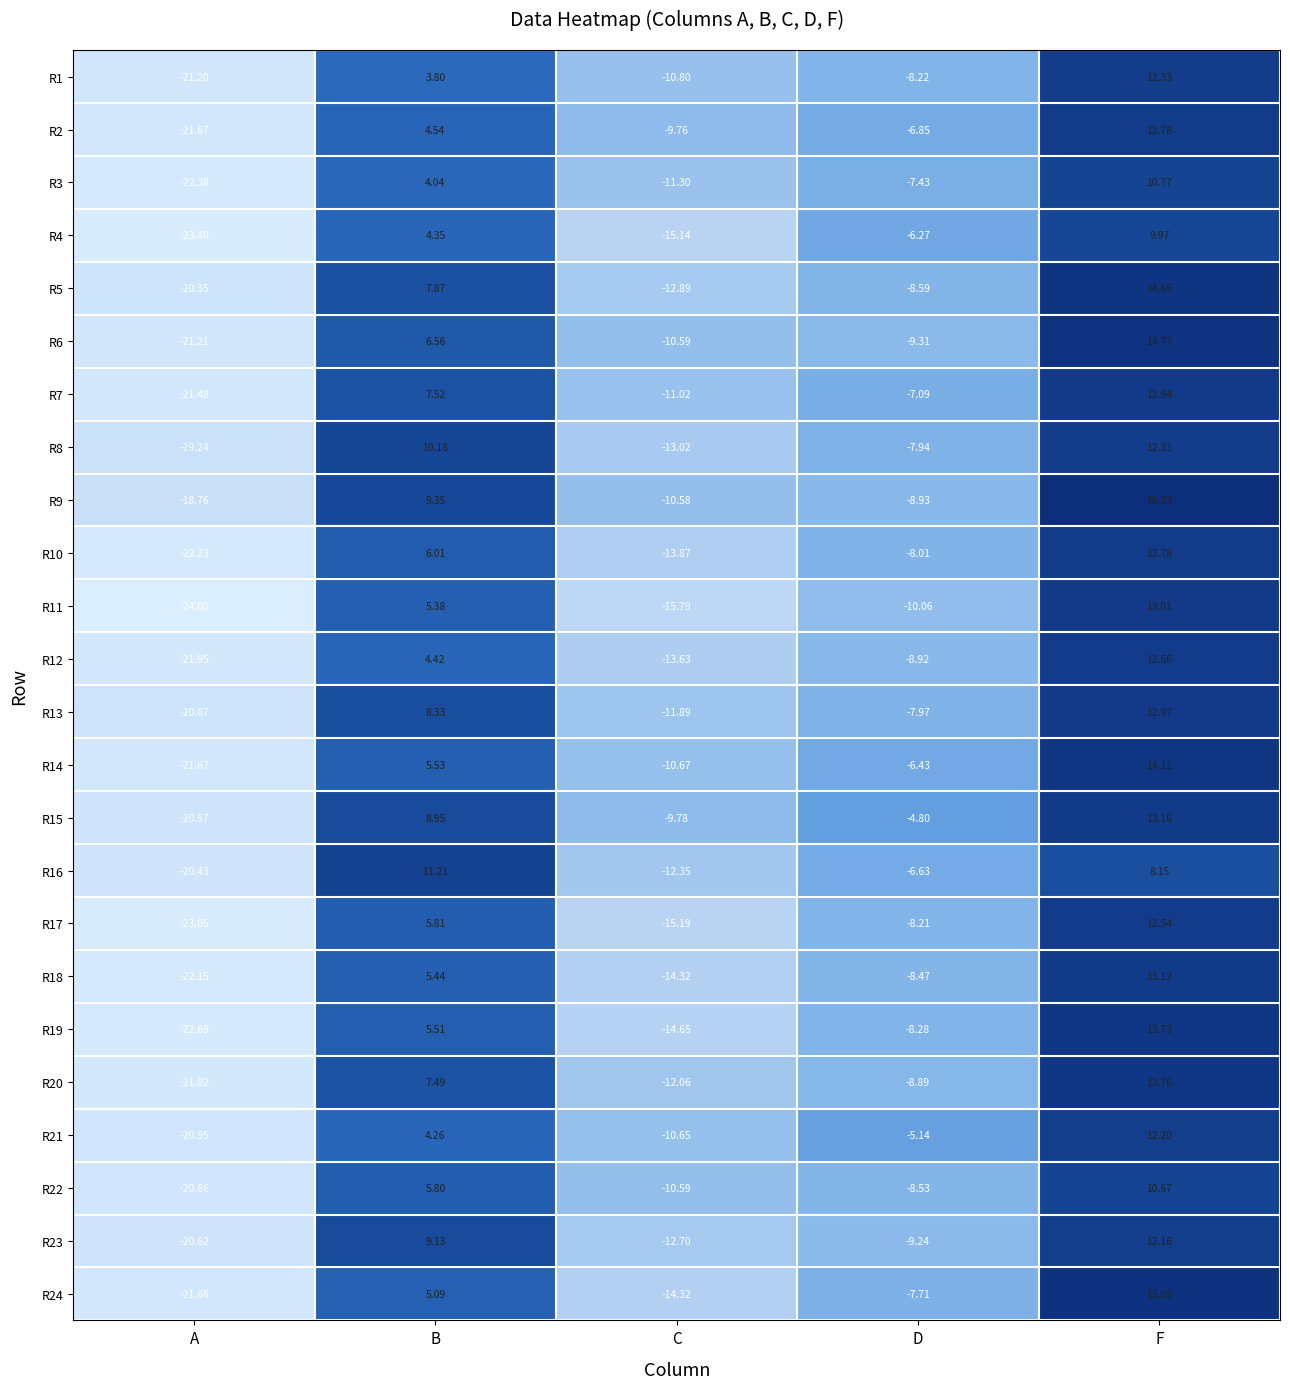

At which label does R17 first exceed -8?

B